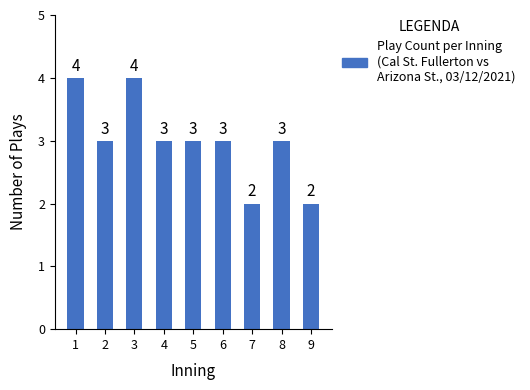

What is the average value?

3